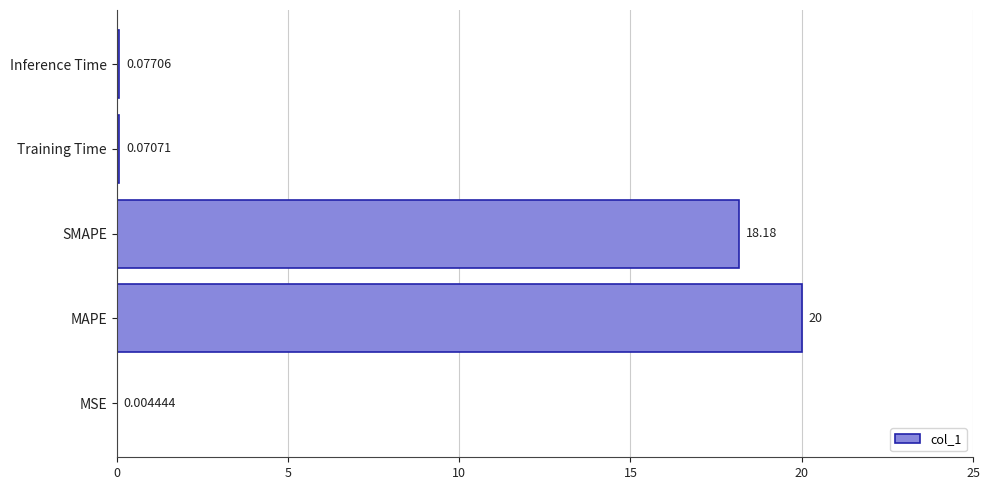

Which has a higher value, Training Time or SMAPE?

SMAPE